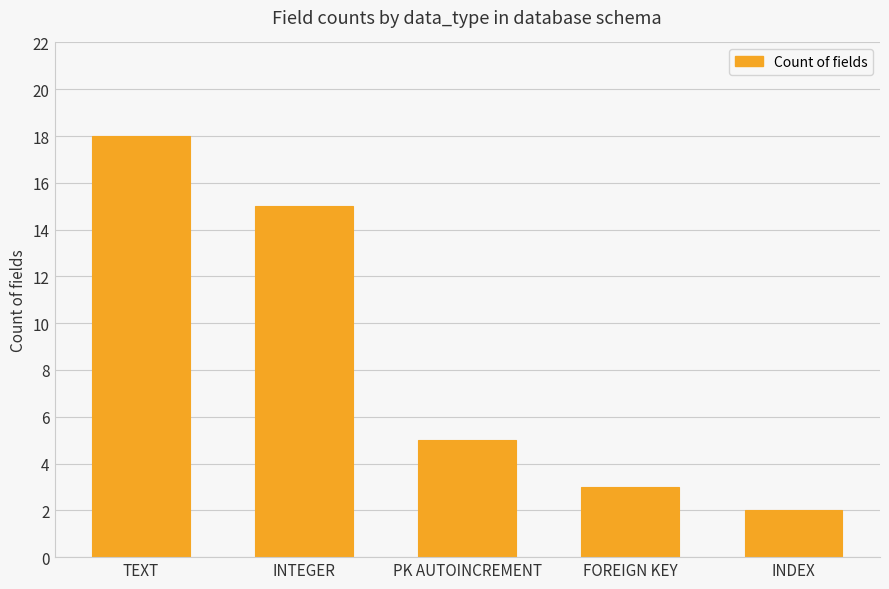

What is the sum of all values?

43